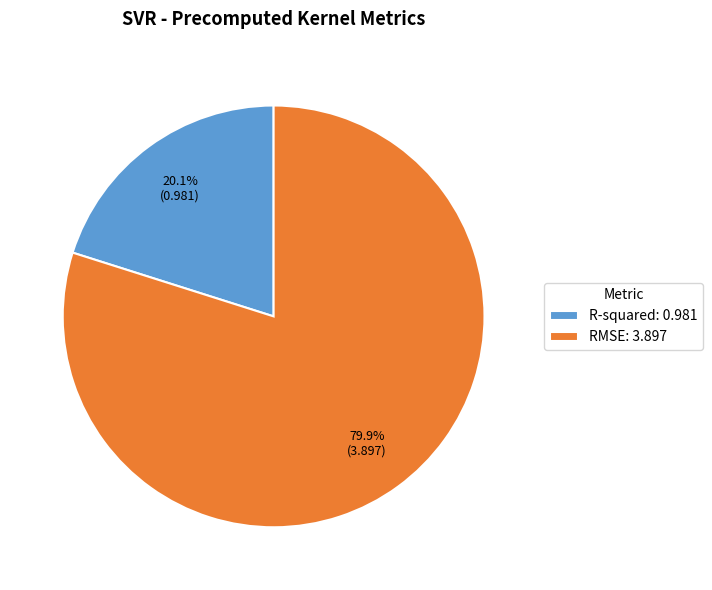

Is it true that R-squared is 20% of the pie?

True